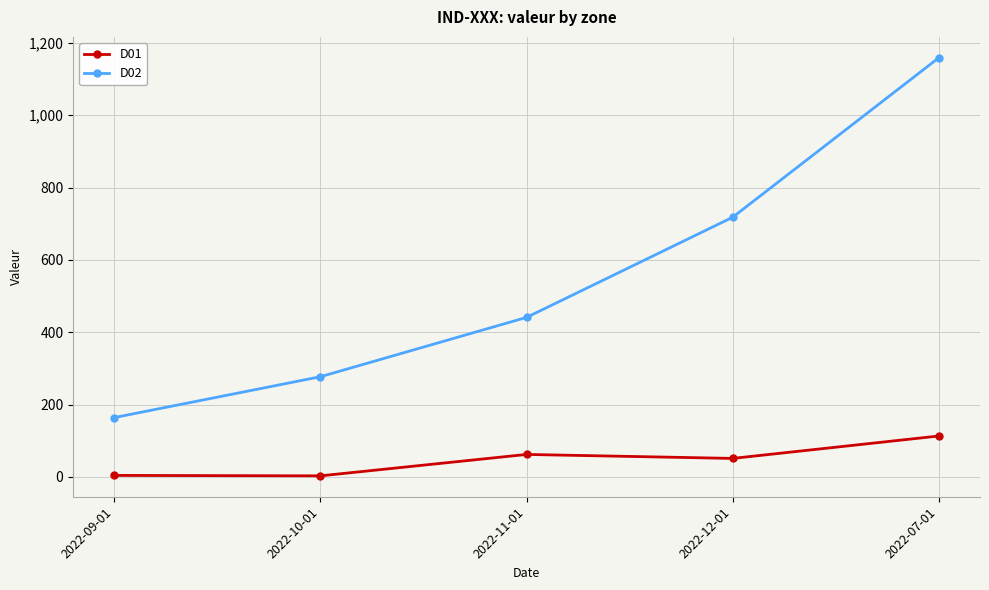

What is the spread (max minus min) of values at 2022-07-01?

1046.0